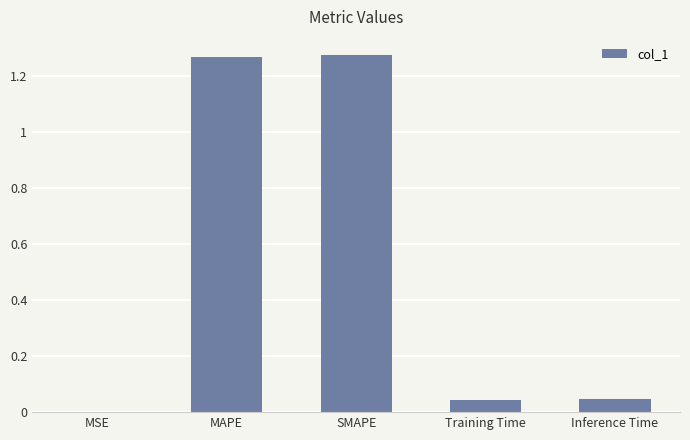

What is the change in value from MAPE to Inference Time?

-1.2